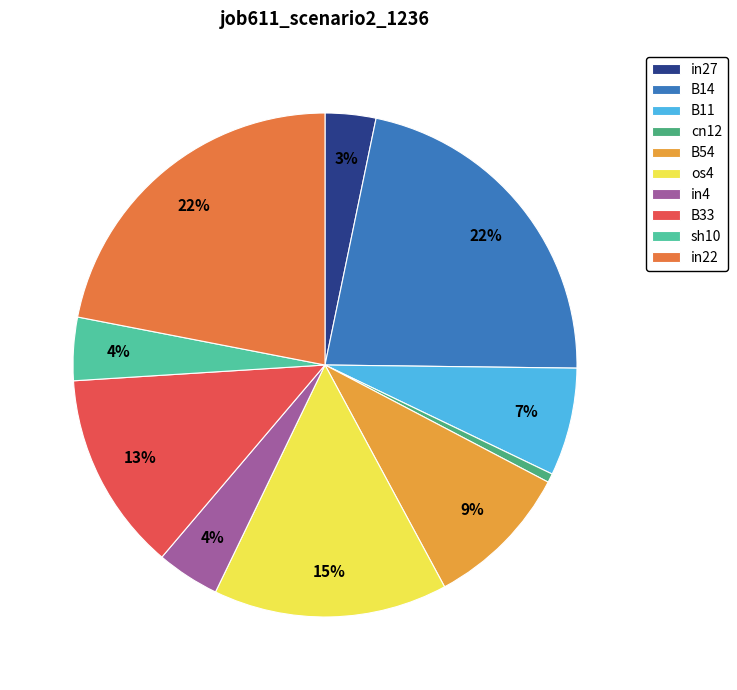

Does B11 account for over 50% of the chart?

No